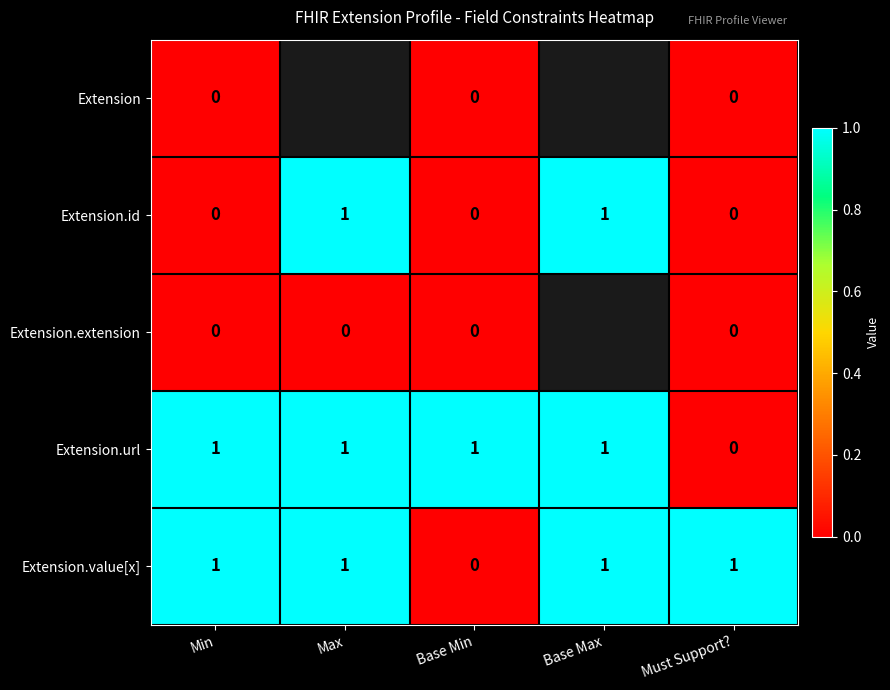

The Extension.url series shows 0 at Must Support?. True or false?

True